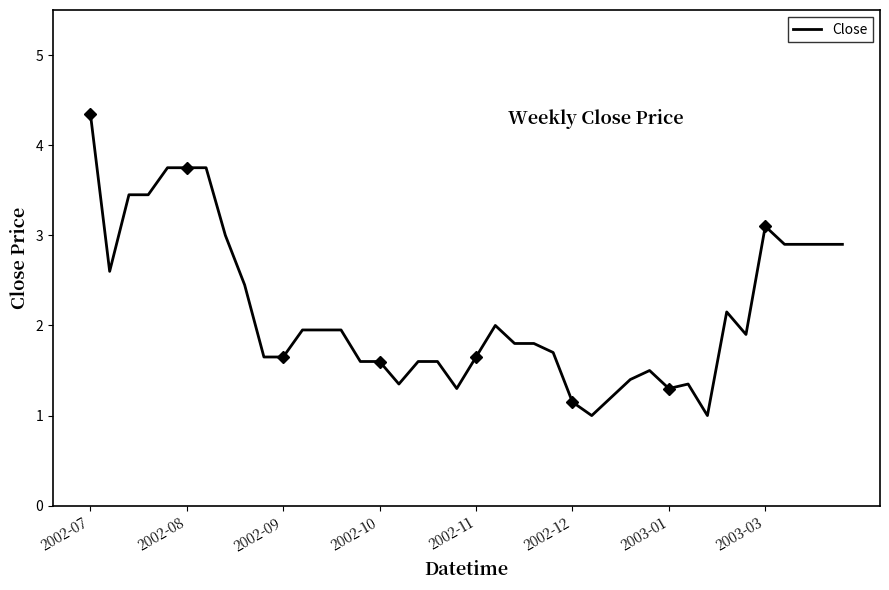

What is the maximum value shown in the chart?

4.3